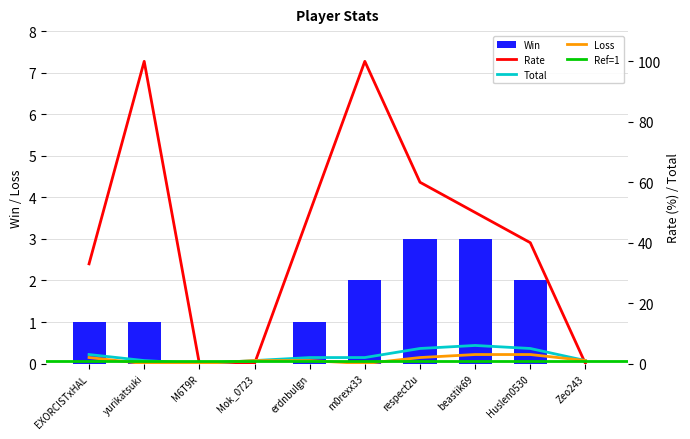

What is the sum of the Rate values at yurikatsuki and M6T9R?

100